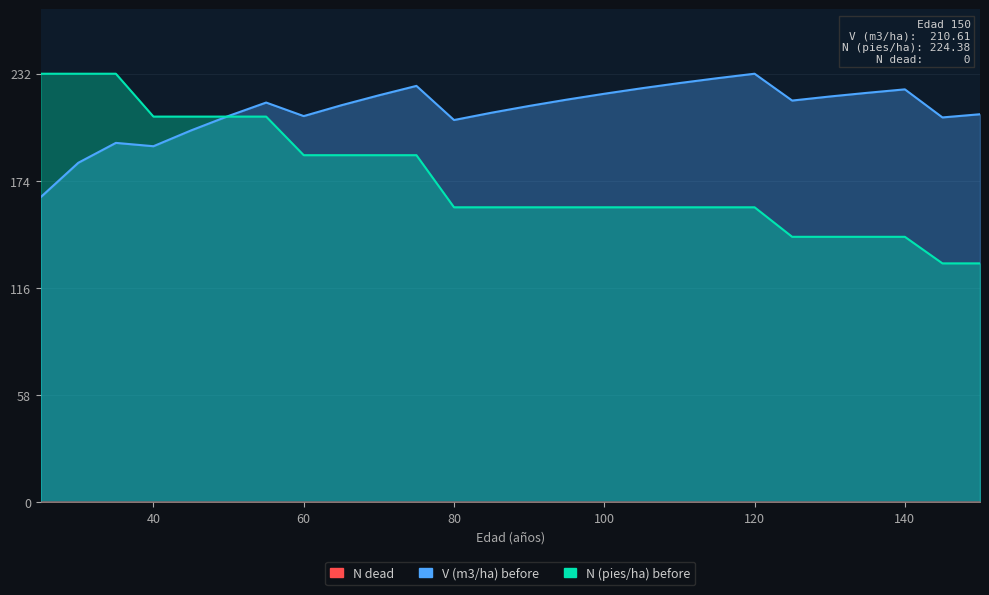

Reading left to right, transcribe all the data shown in this chart.

V (m3/ha) before: 165.7	184.3	195.1	193.3	201.8	209.7	216.9	209.6	215.5	220.9	226.0	207.5	211.4	215.1	218.5	221.7	224.7	227.5	230.1	232.6	218.0	220.2	222.2	224.1	208.9	210.6
N (pies/ha) before: 232.6	232.6	232.6	209.3	209.3	209.3	209.3	188.4	188.4	188.4	188.4	160.1	160.1	160.1	160.1	160.1	160.1	160.1	160.1	160.1	144.1	144.1	144.1	144.1	129.7	129.7